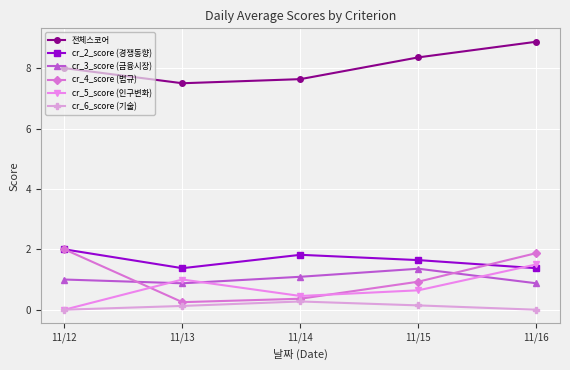

Rank the categories by cr_4_score (법규) value from lowest to highest.

11/13, 11/14, 11/15, 11/16, 11/12